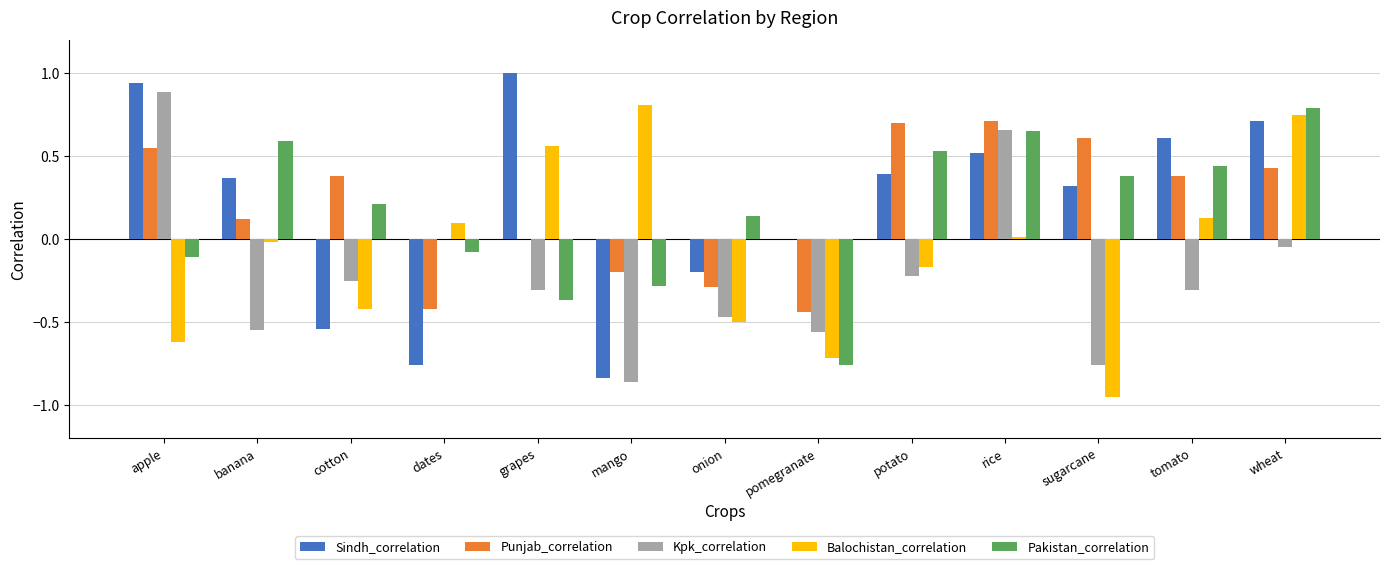

Between apple and cotton, which series saw the biggest shift?

Sindh_correlation